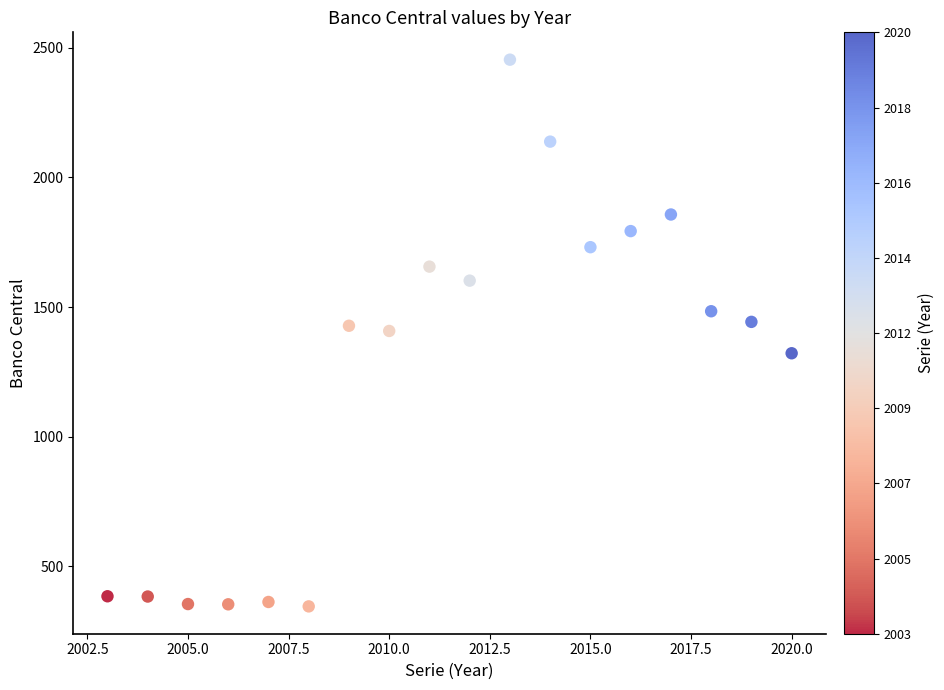

What is the range of Y values (max minus min)?

2108